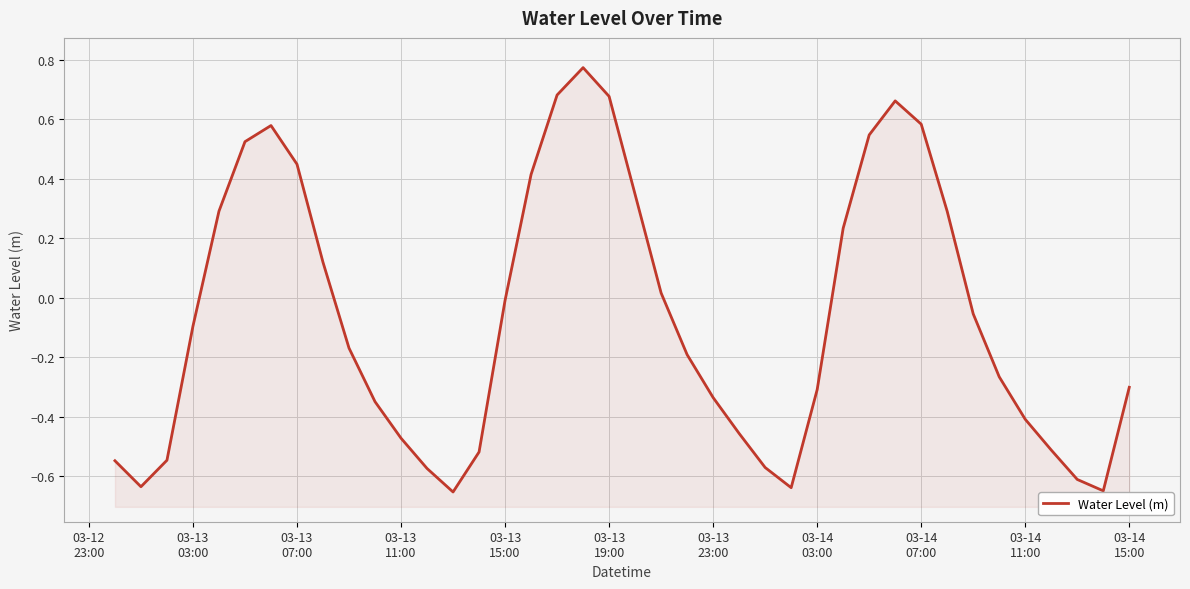

What is the minimum value shown in the chart?

-0.7